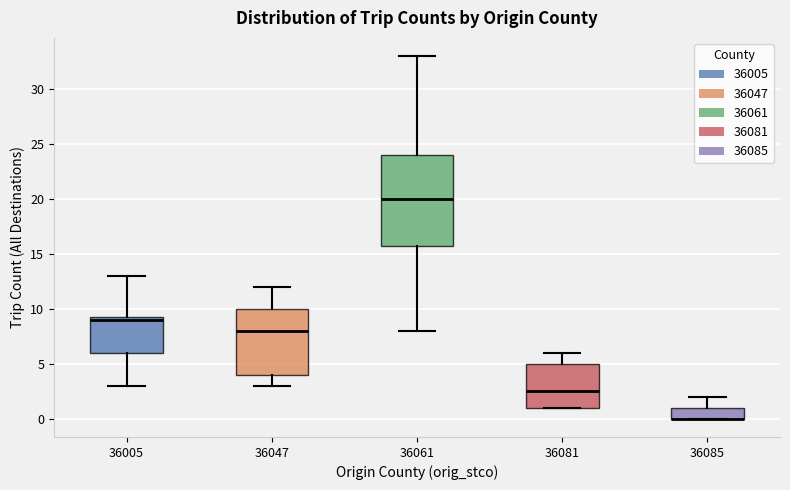

Reading left to right, read every box against the y-axis: the position of its median line, the range the box covers, and the ends of its whiskers. The values are not printed on the chart, so give them approximately, as read against the axis.

36005: median 9.0, box 6.0 to 9.5, whiskers 3.0 to 13.0
36047: median 8.0, box 4.0 to 10.0, whiskers 3.0 to 12.0
36061: median 20.0, box 16.0 to 24.0, whiskers 8.0 to 33.0
36081: median 2.5, box 1.0 to 5.0, whiskers 1.0 to 6.0
36085: median 0.0 (drawn on the box's lower edge), box 0.0 to 1.0, whiskers 0.0 to 2.0